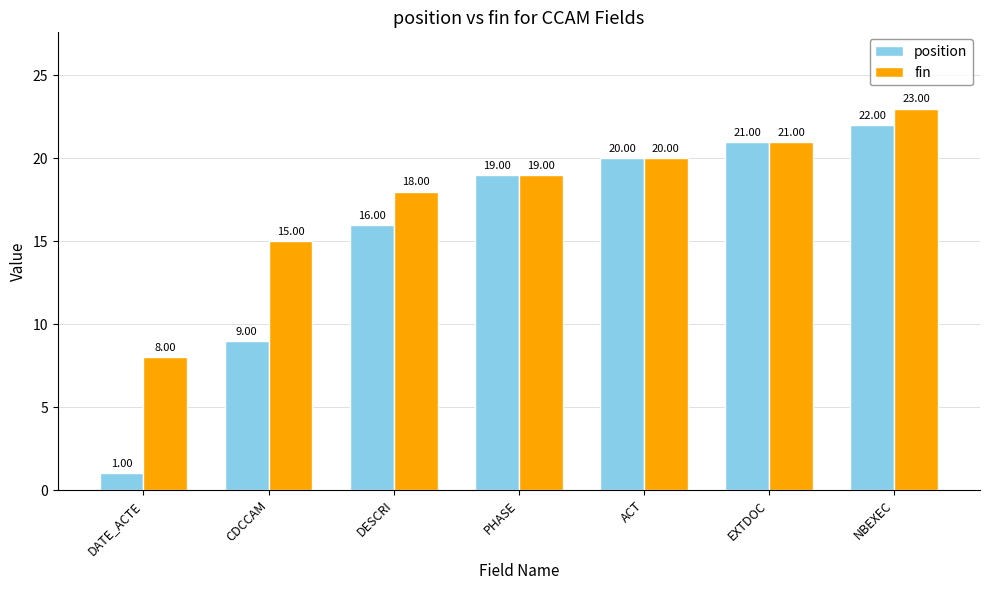

What is the label of the 6th bar from the left?

EXTDOC